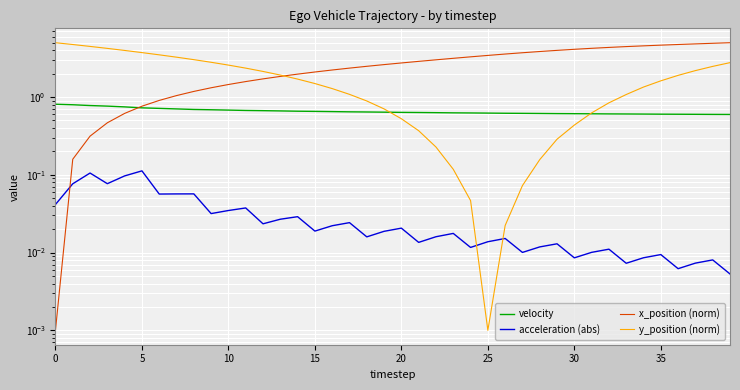

What is the difference between the maximum and minimum values in the x_position (norm) series?

5.0